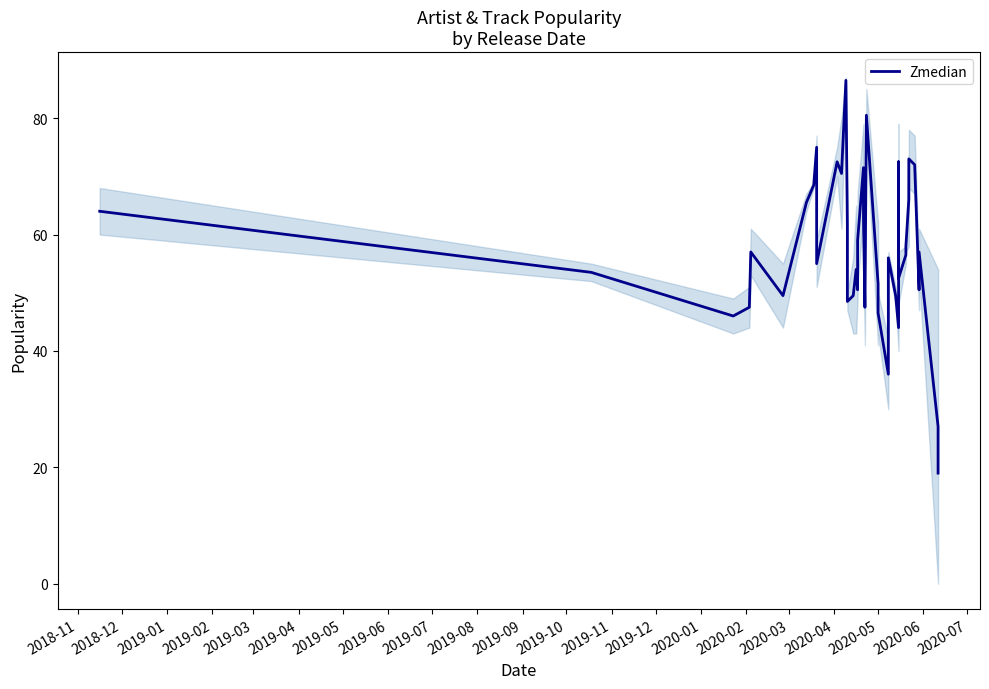

Reading left to right, transcribe all the data shown in this chart.

64.0	53.5	46.0	47.5	57.0	49.5	65.5	68.5	75.0	55.0	72.5	70.5	86.5	61.5	48.5	49.5	54.0	50.5	59.0	71.5	63.0	47.5	80.5	51.5	46.5	36.0	56.0	49.5	44.0	72.5	52.5	56.5	58.0	66.0	73.0	72.0	50.5	57.0	27.0	19.0